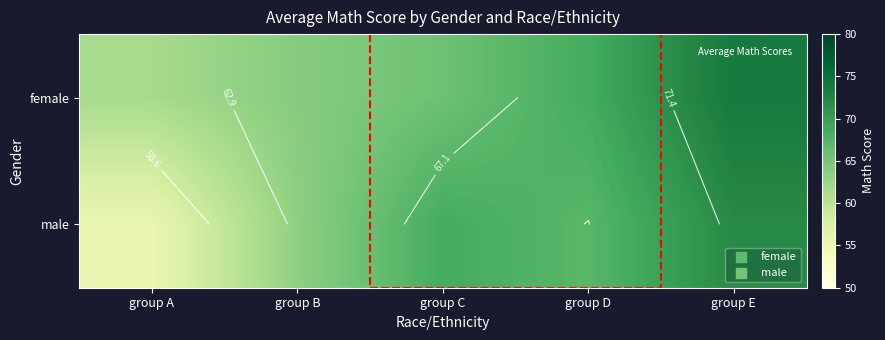

Rank the series by their maximum value, from lowest to highest.

male, female